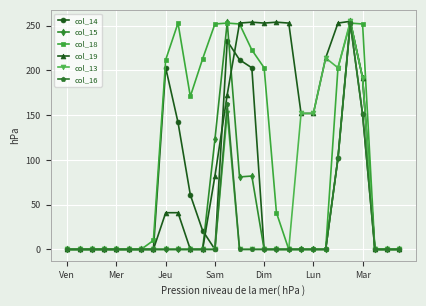

What is the greatest value displayed?

255